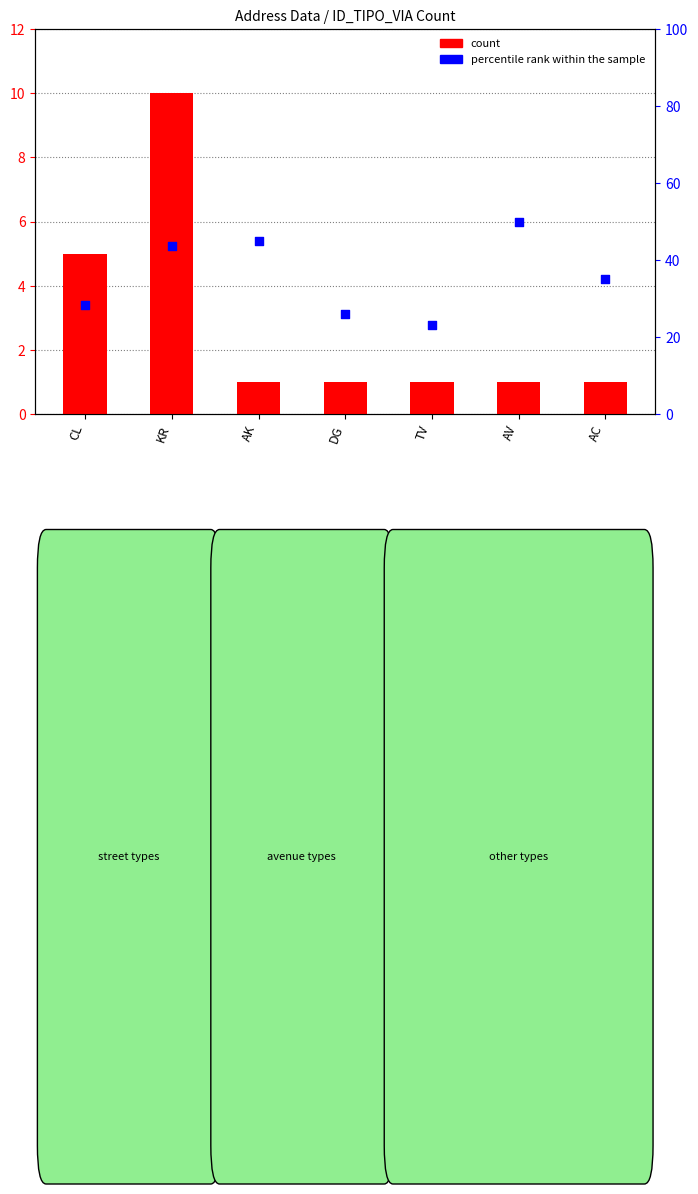

At how many categories does at least one series exceed 9?

7